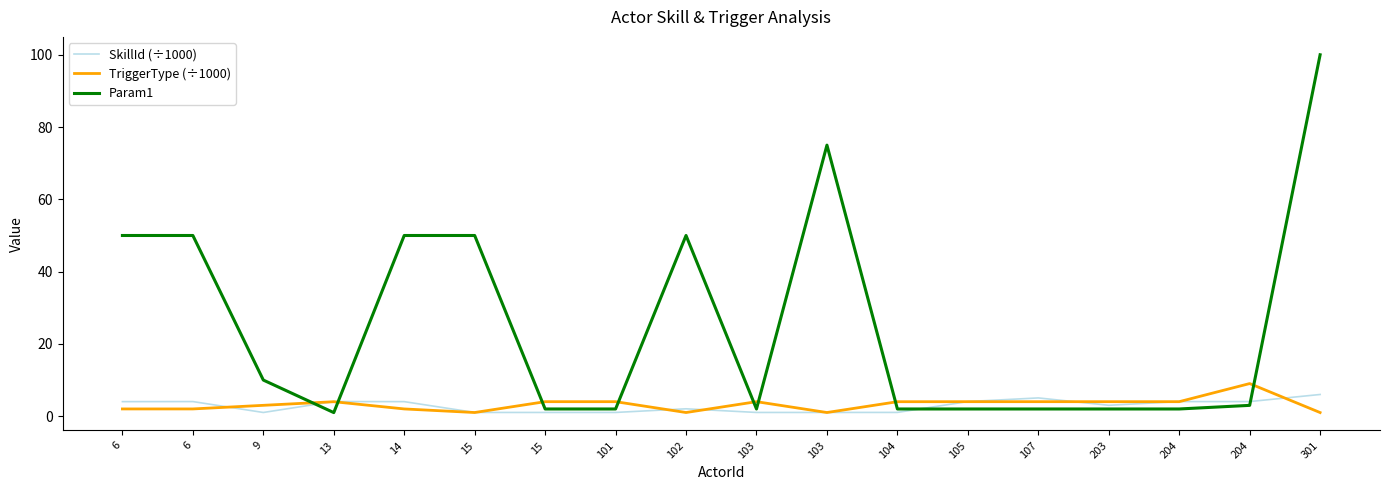

What is the sum of all SkillId (÷1000) values?

51.7